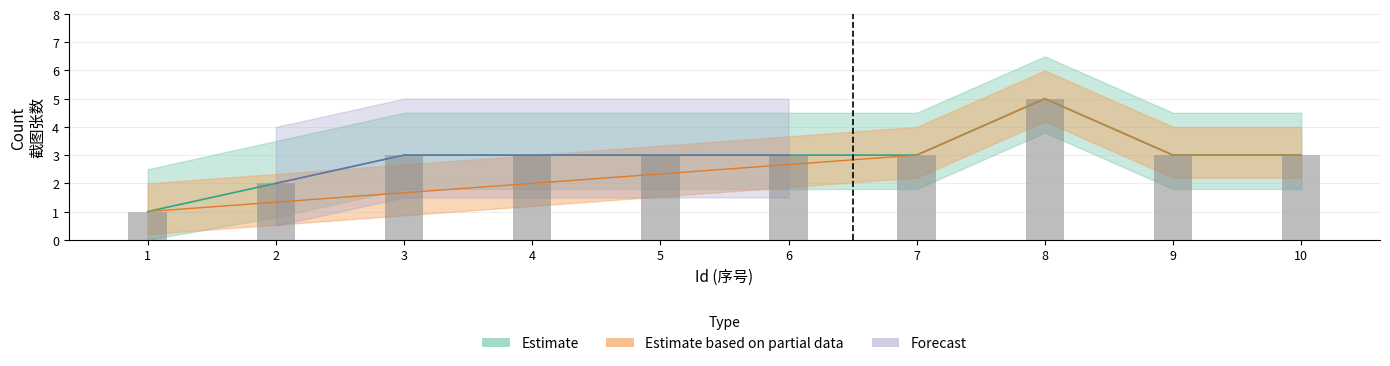

The value at 6 is 4. True or false?

False